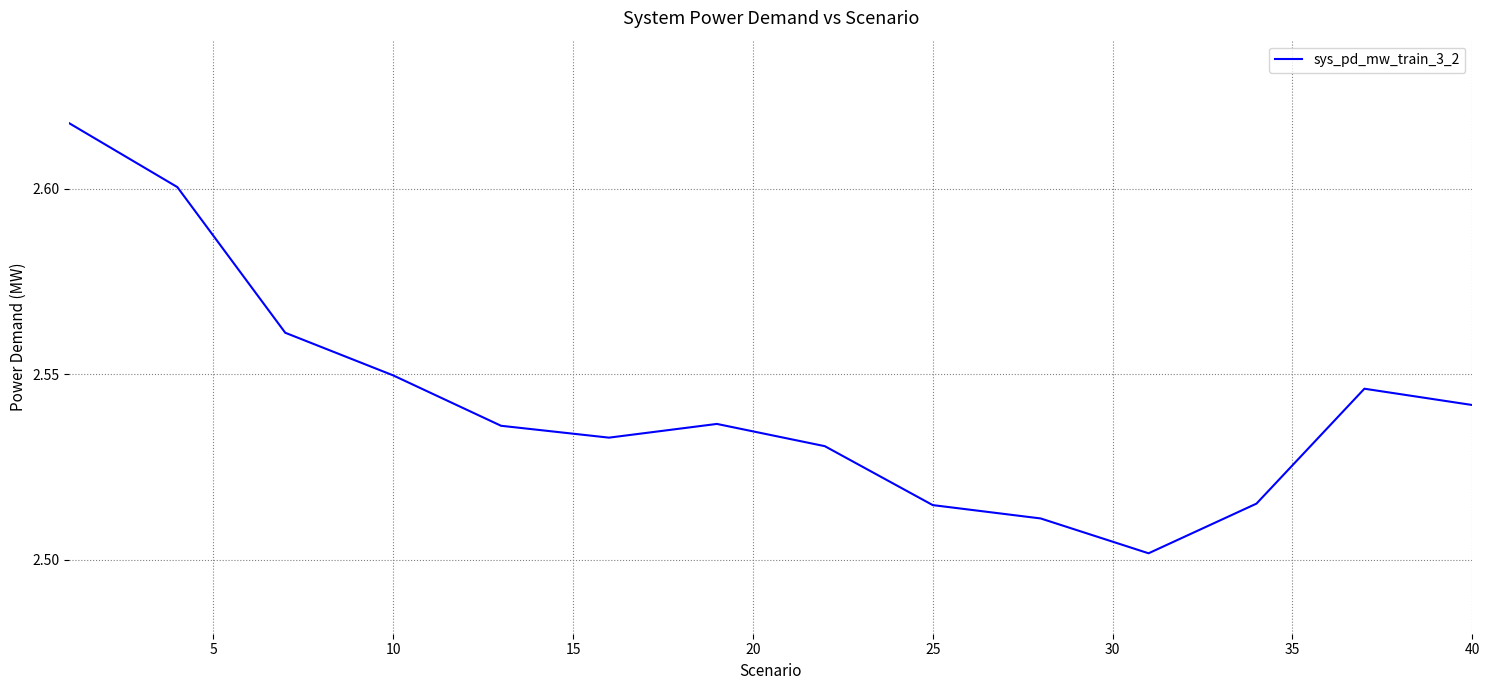

What is the difference between the maximum and minimum values?

0.1